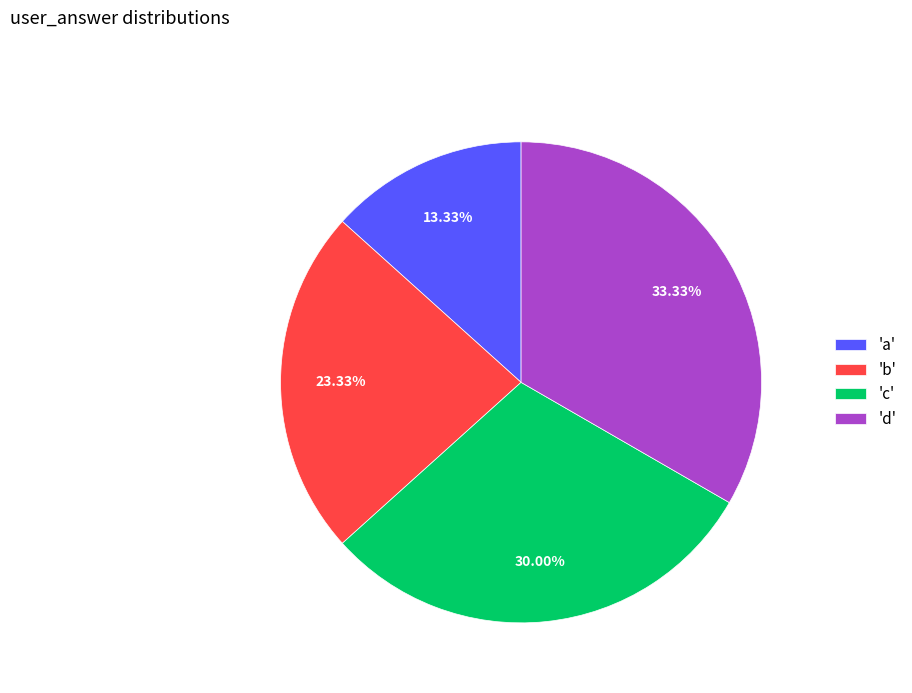

Rank the categories by value from lowest to highest.

'a', 'b', 'c', 'd'